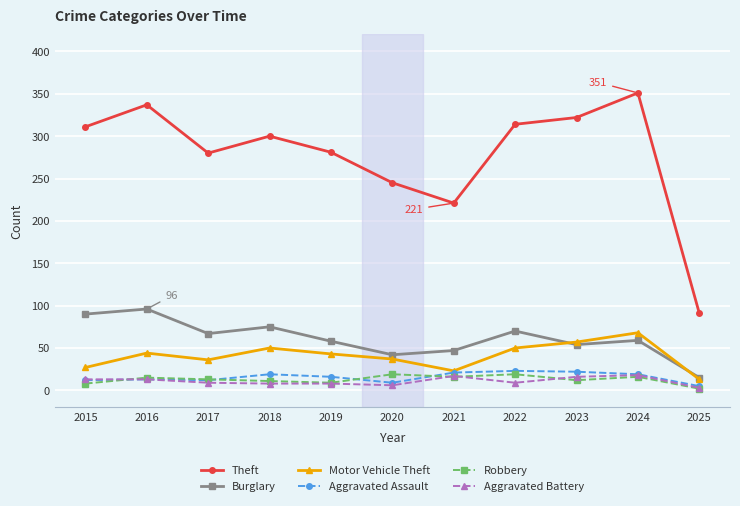

Which series has the largest range (max minus min)?

Theft